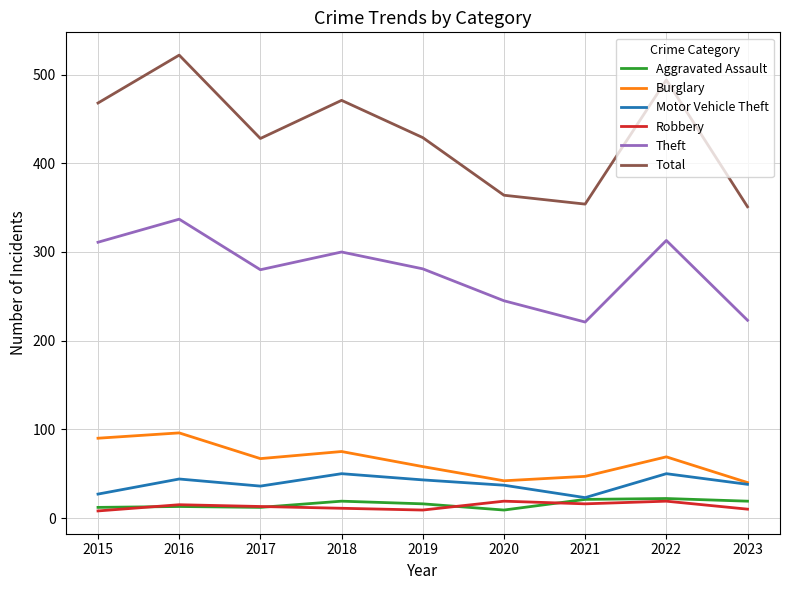

True or false: Motor Vehicle Theft and Robbery intersect in this chart.

False